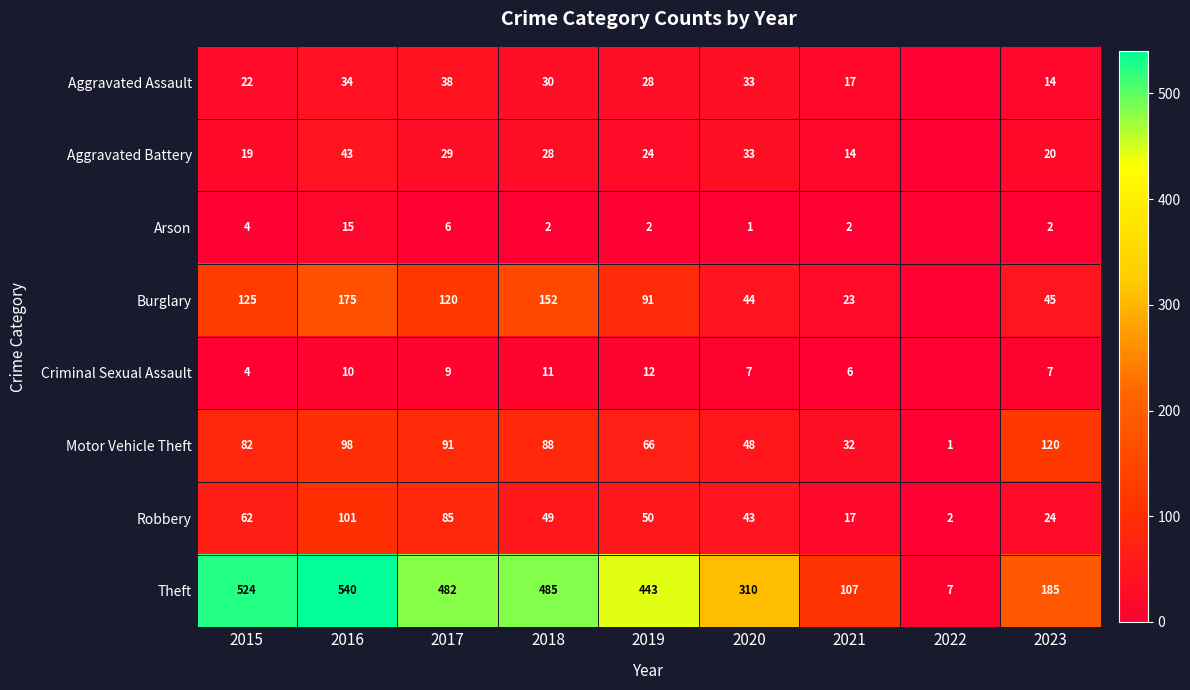

At which label is Motor Vehicle Theft closest to 60?

2019